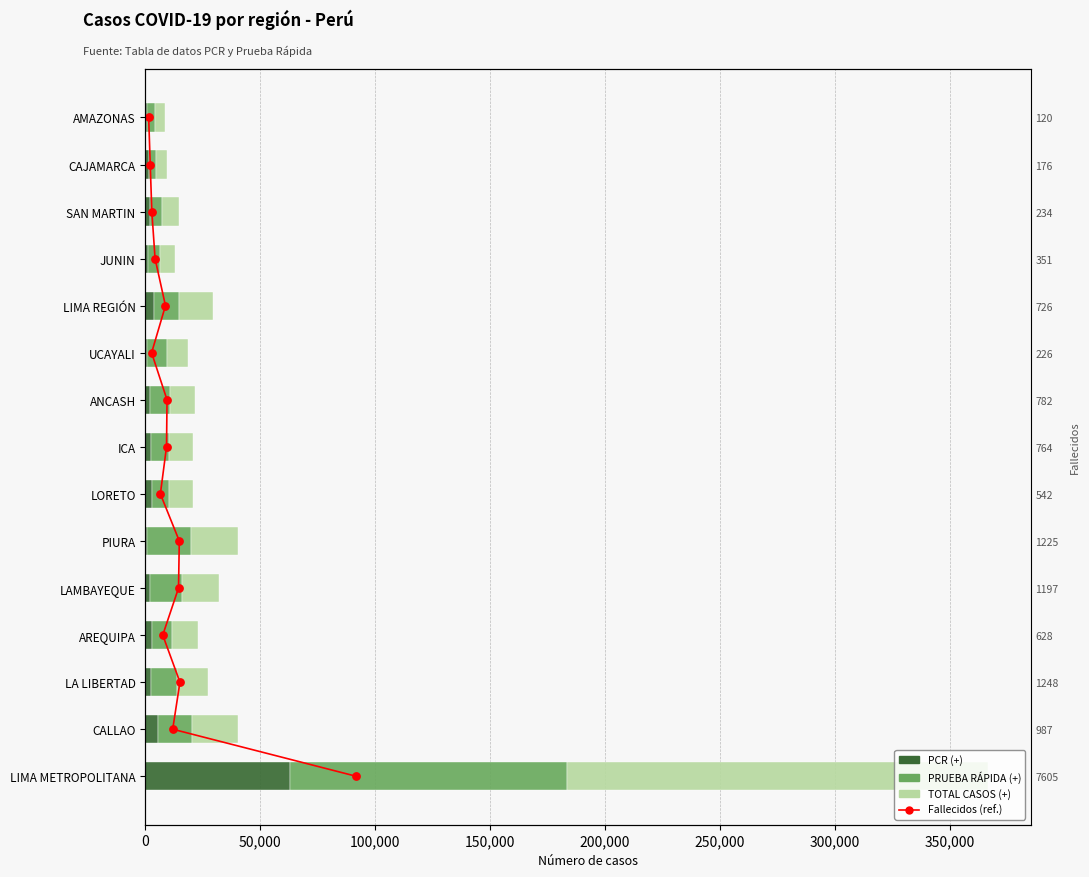

Which series has the widest spread of Y values?

TOTAL CASOS (+)